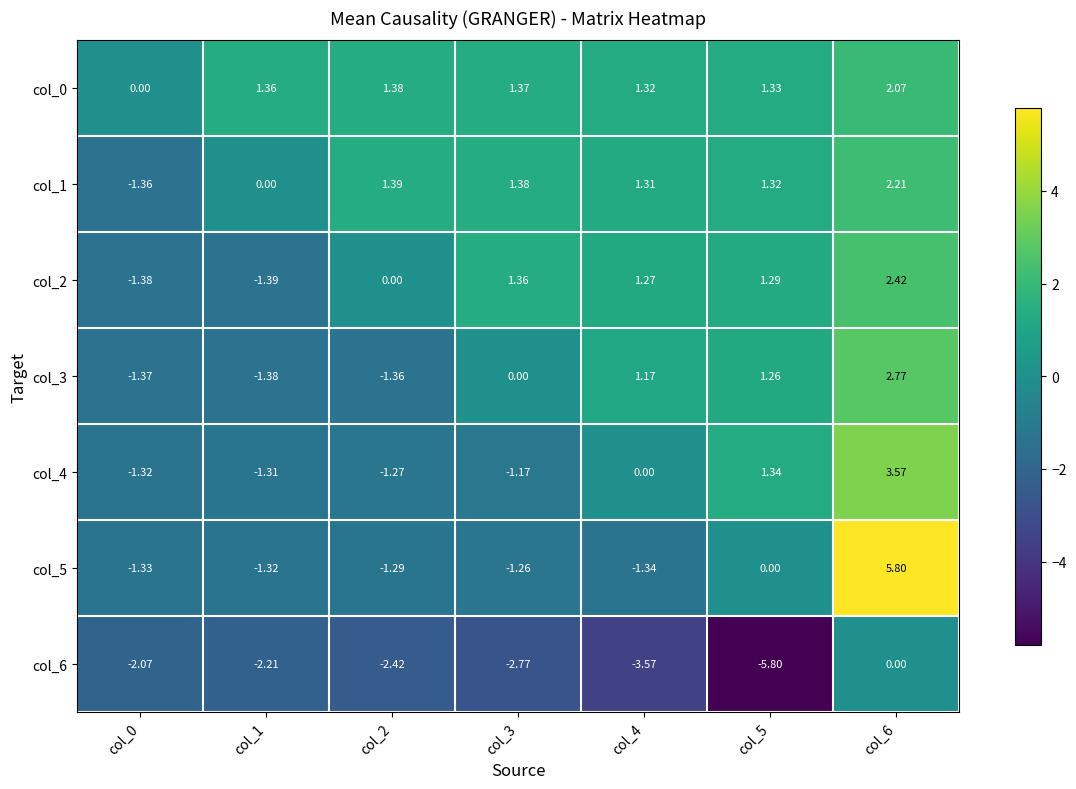

At how many categories does at least one series exceed 2?

1